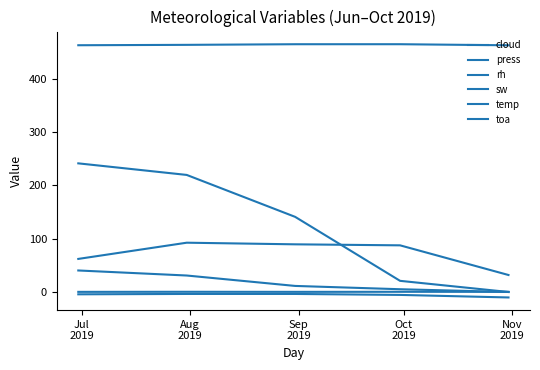

Is this an area chart (filled region under the line)?

No